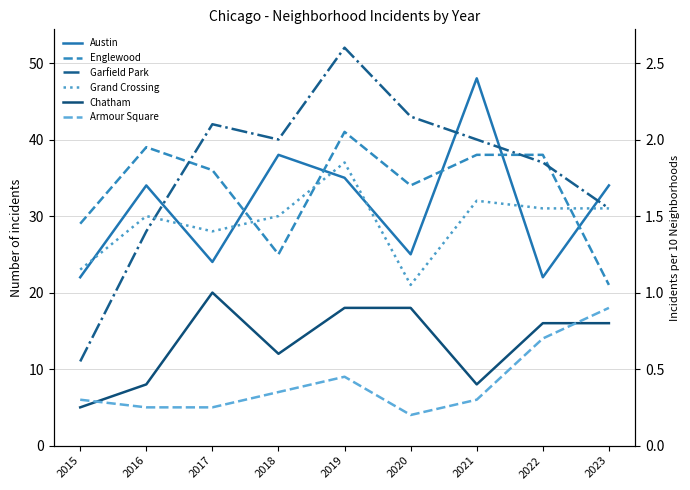

What are all the series names shown in the legend?

Austin, Englewood, Garfield Park, Grand Crossing, Chatham, Armour Square